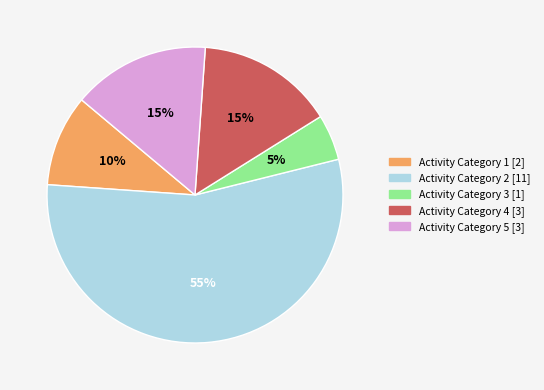

How many segments does this pie chart have?

5